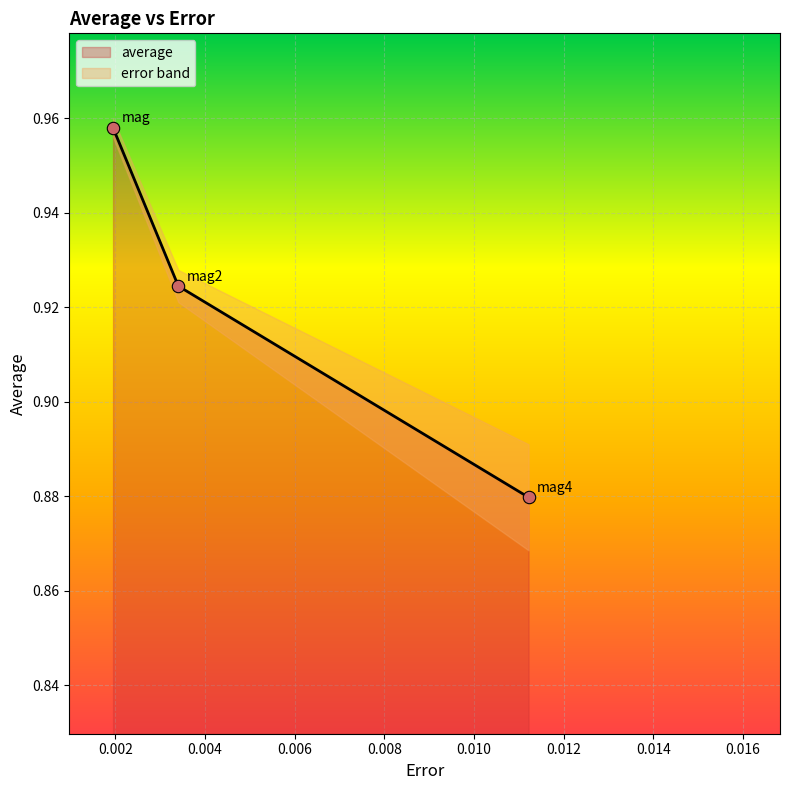

Which has a higher value, mag or mag2?

mag